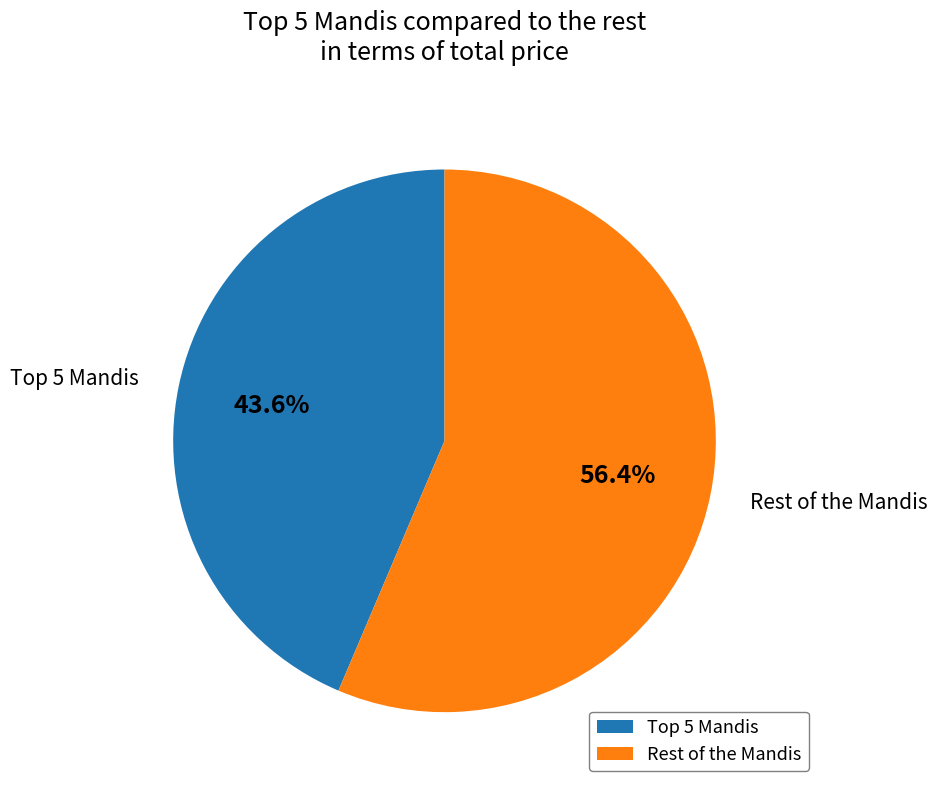

Rank the categories by value from highest to lowest.

Rest of the Mandis, Top 5 Mandis